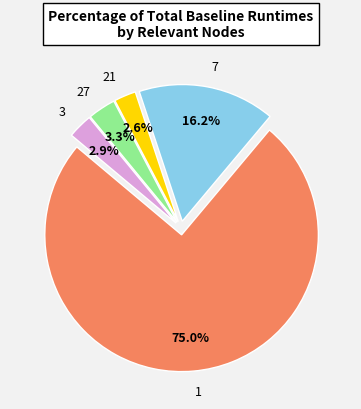

Does 27 represent more than half of the total?

No